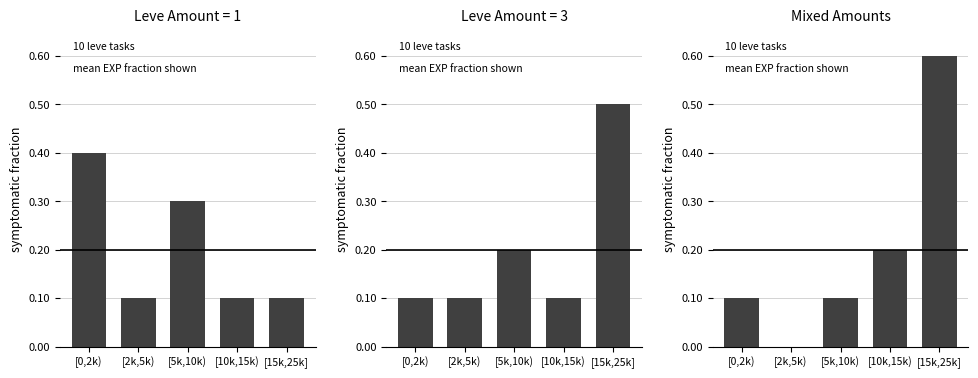

What is the average value?

0.2